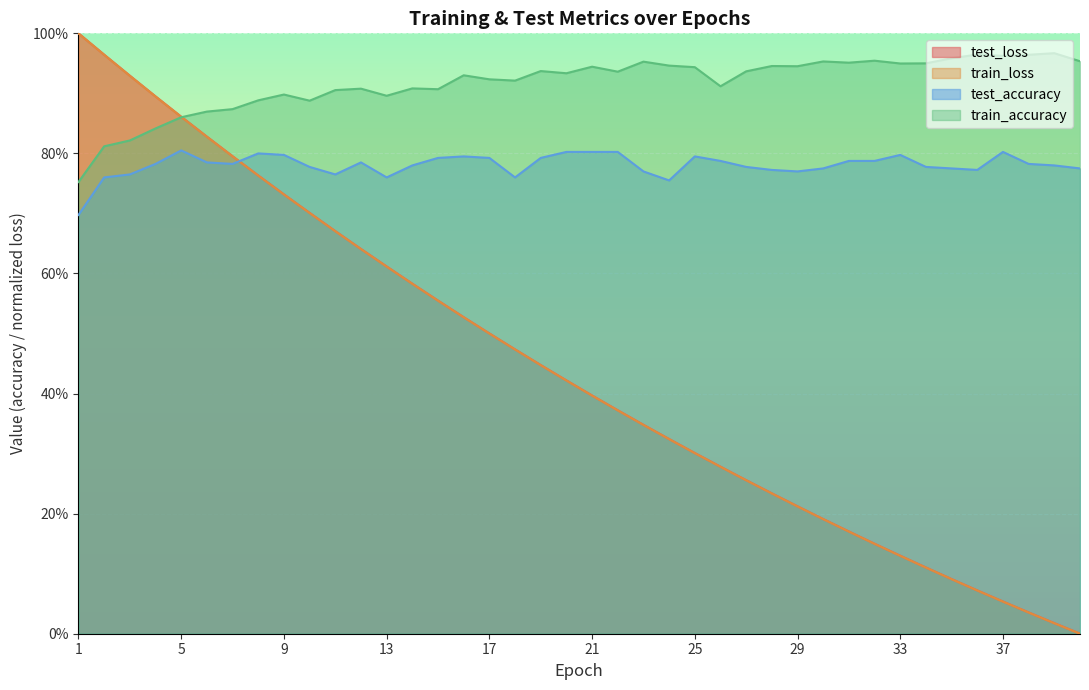

What are all the series names shown in the legend?

test_loss, train_loss, test_accuracy, train_accuracy